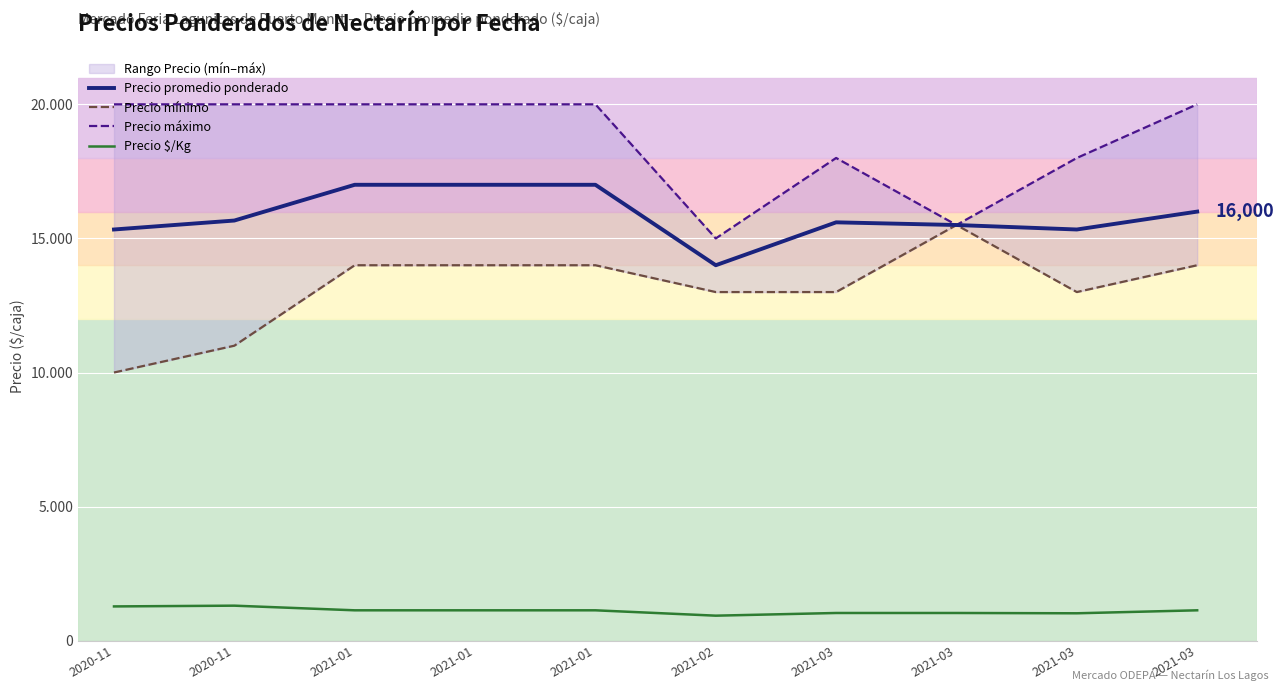

At how many categories does at least one series exceed 10214?

10